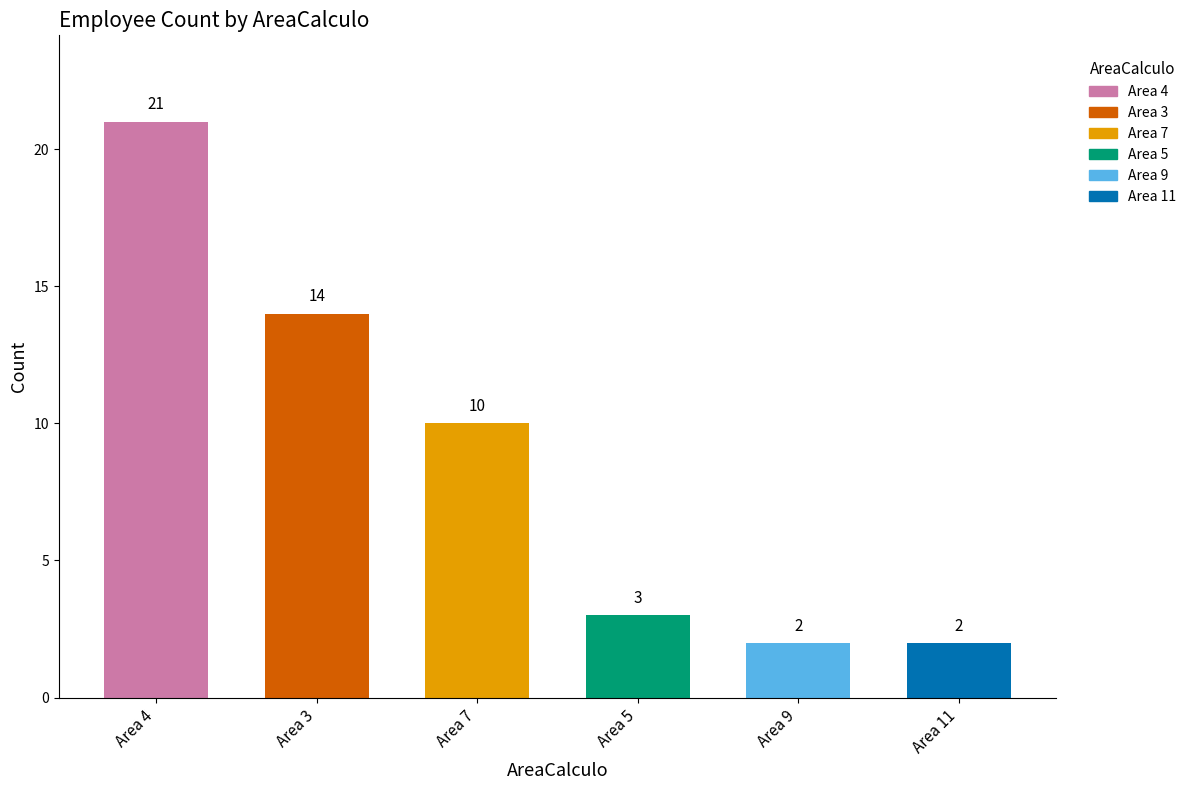

Are the bars grouped side by side (vs. stacked)?

No